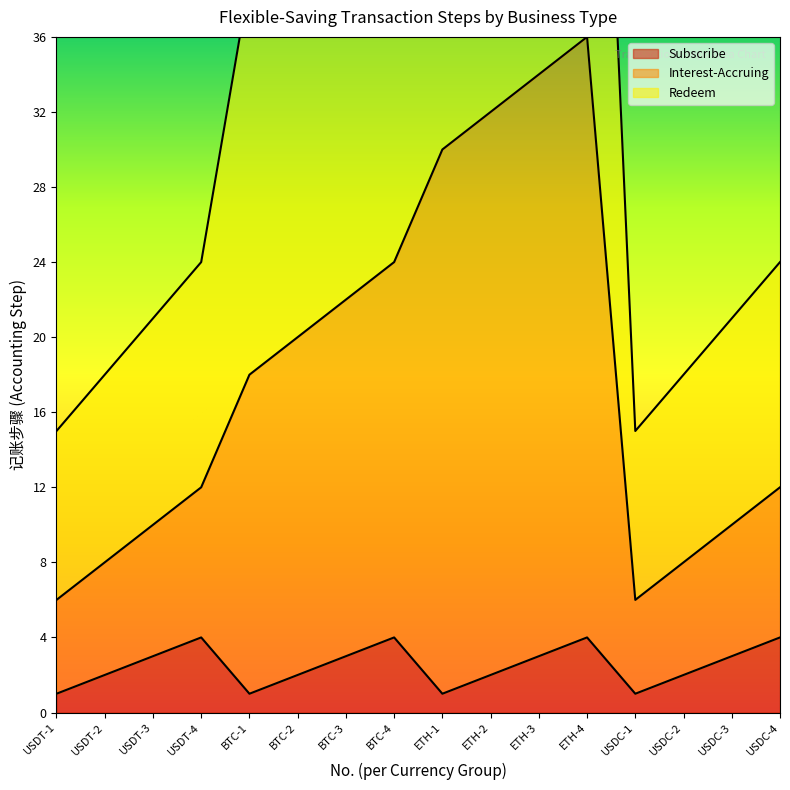

True or false: Subscribe has more than 2 points higher than both neighbors.

True